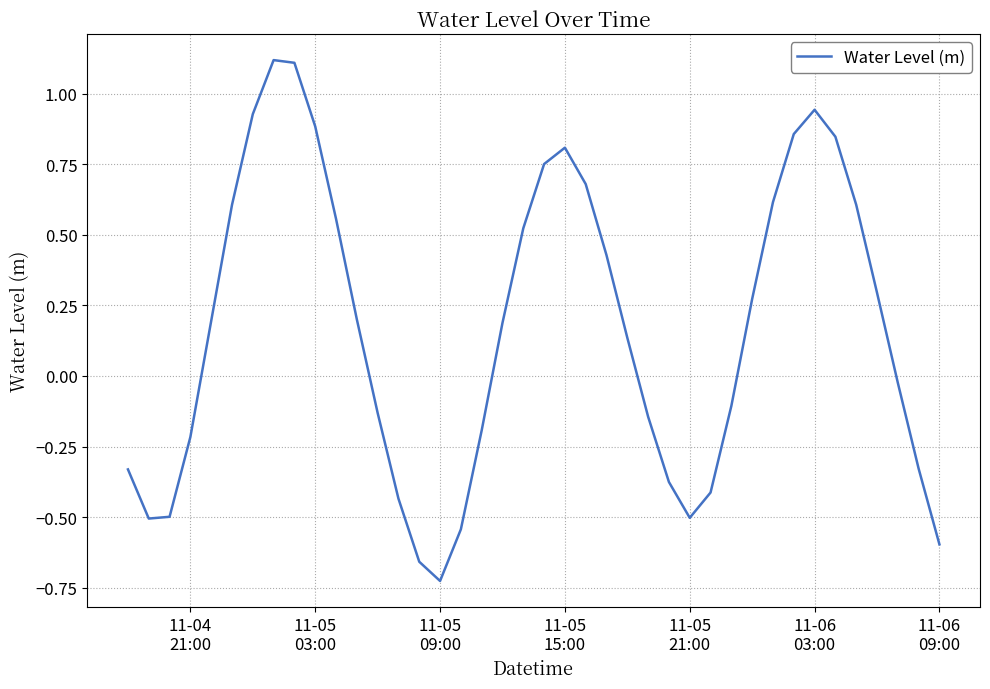

What is the greatest value displayed?

1.1